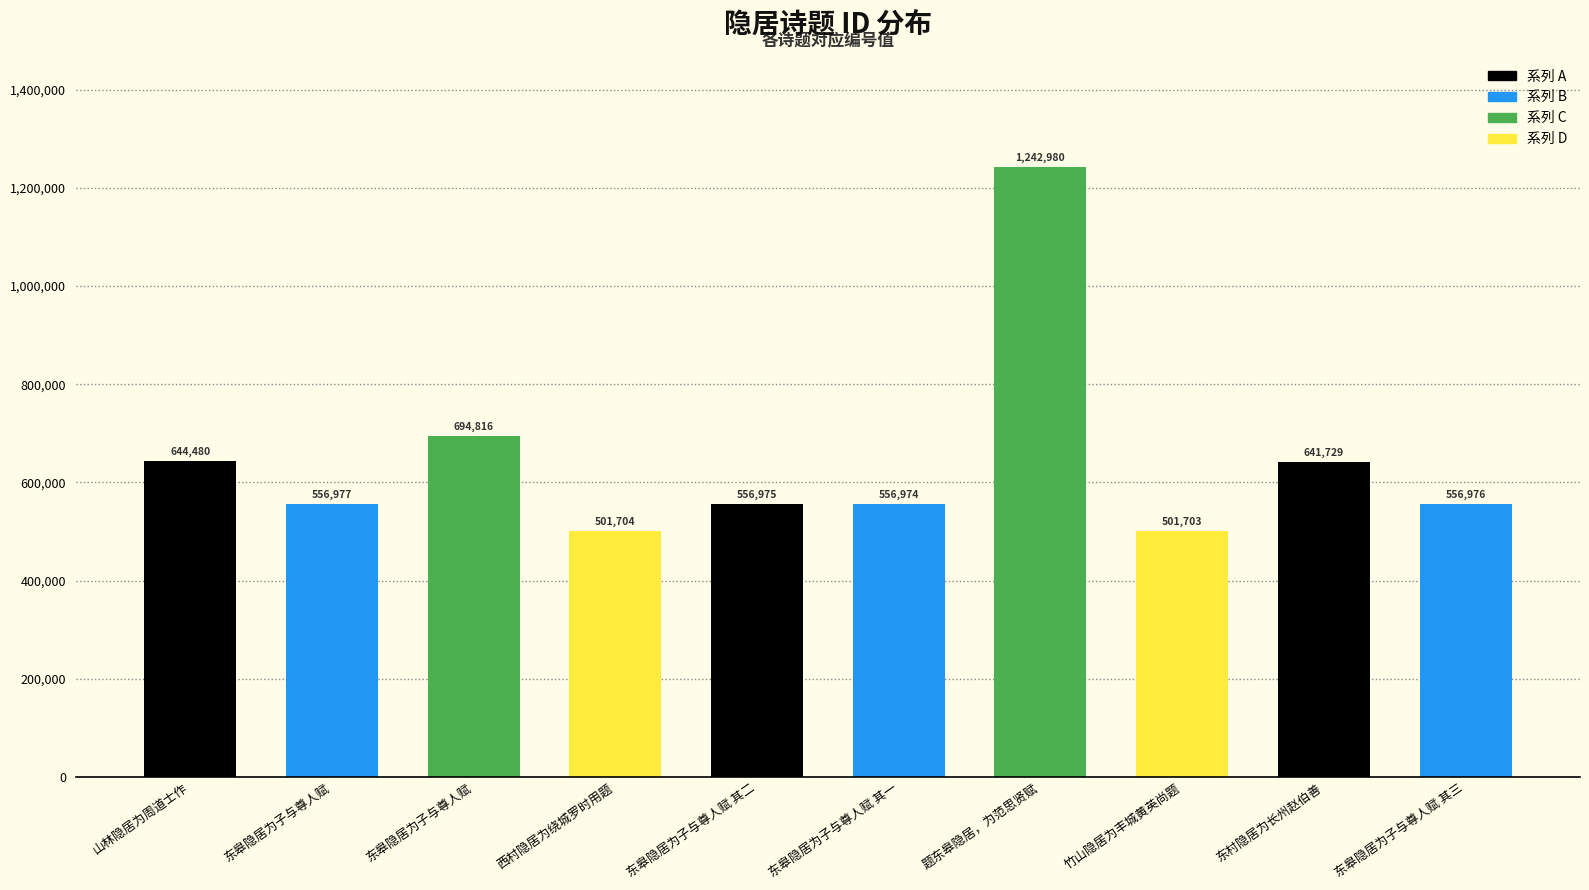

Does the chart contain any negative values?

No